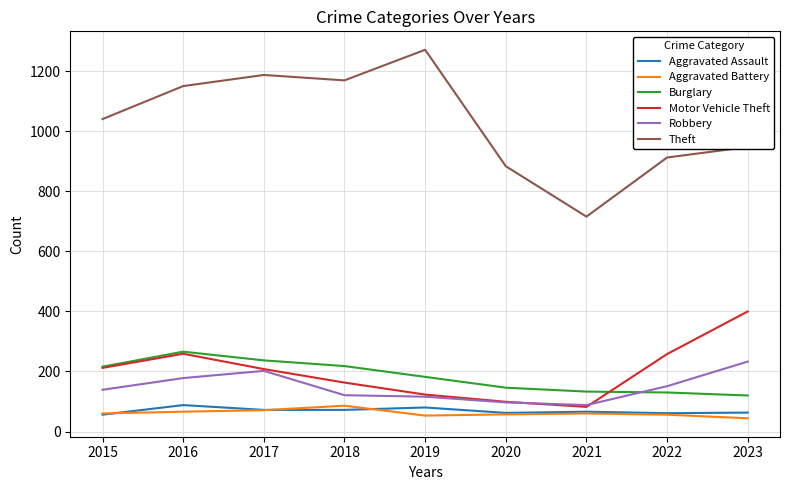

Read the Burglary value at 2016.

266